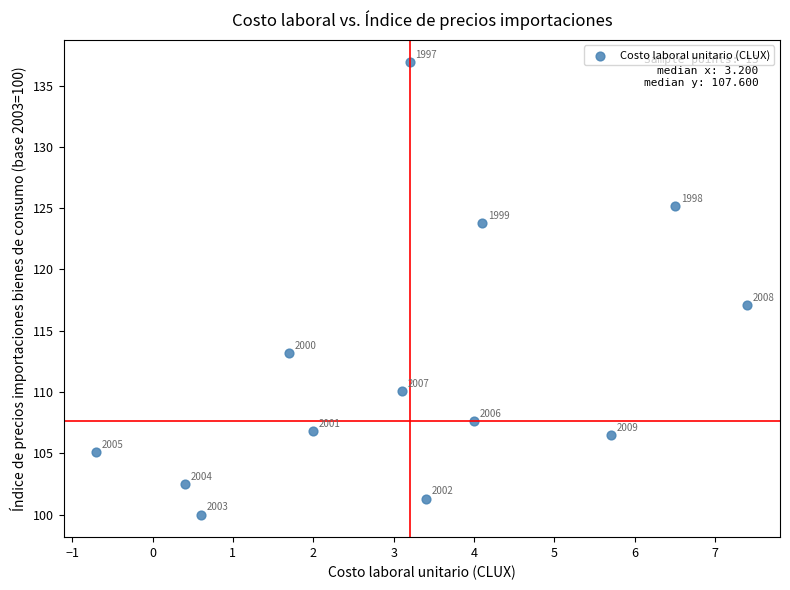

What is the range of Y values (max minus min)?

36.9